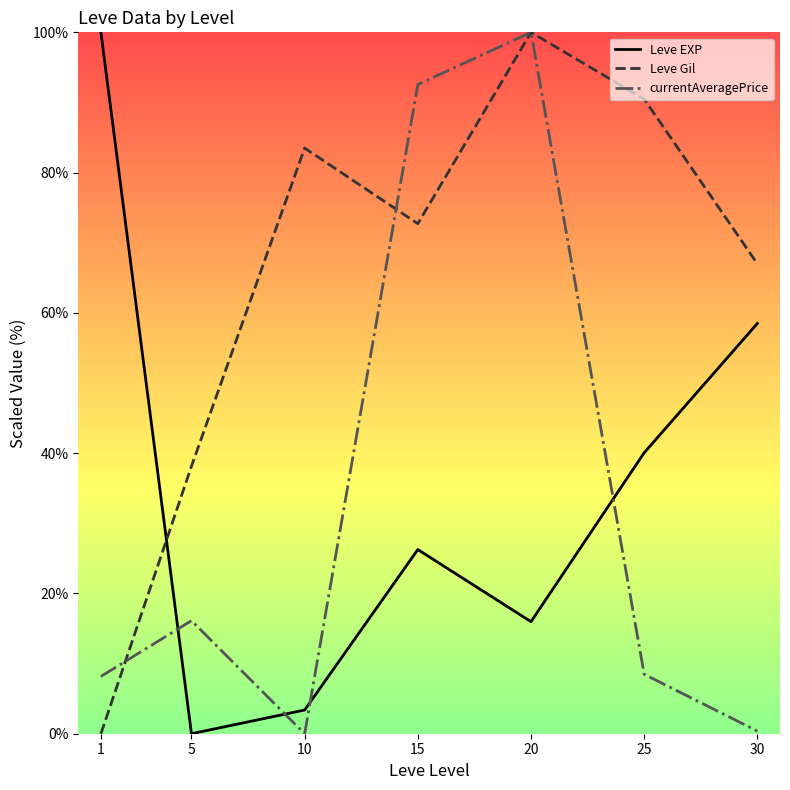

Which category has the highest value in the Leve EXP series?

1